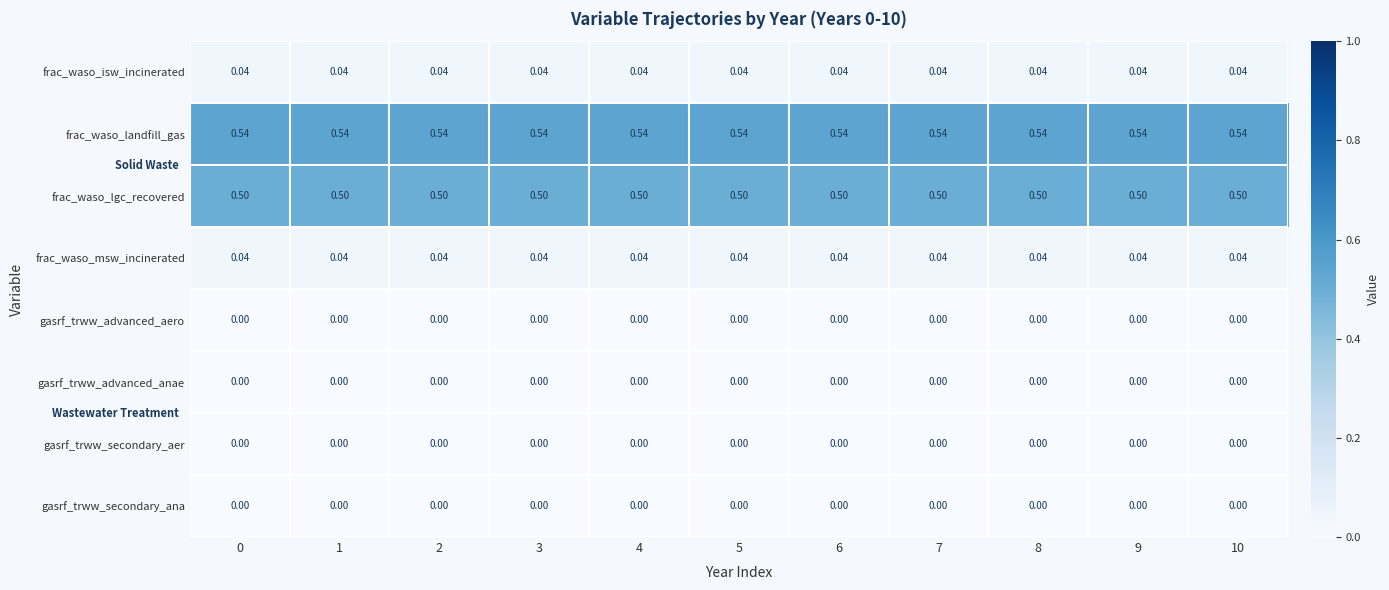

Which series has the largest total across all categories?

frac_waso_landfill_gas